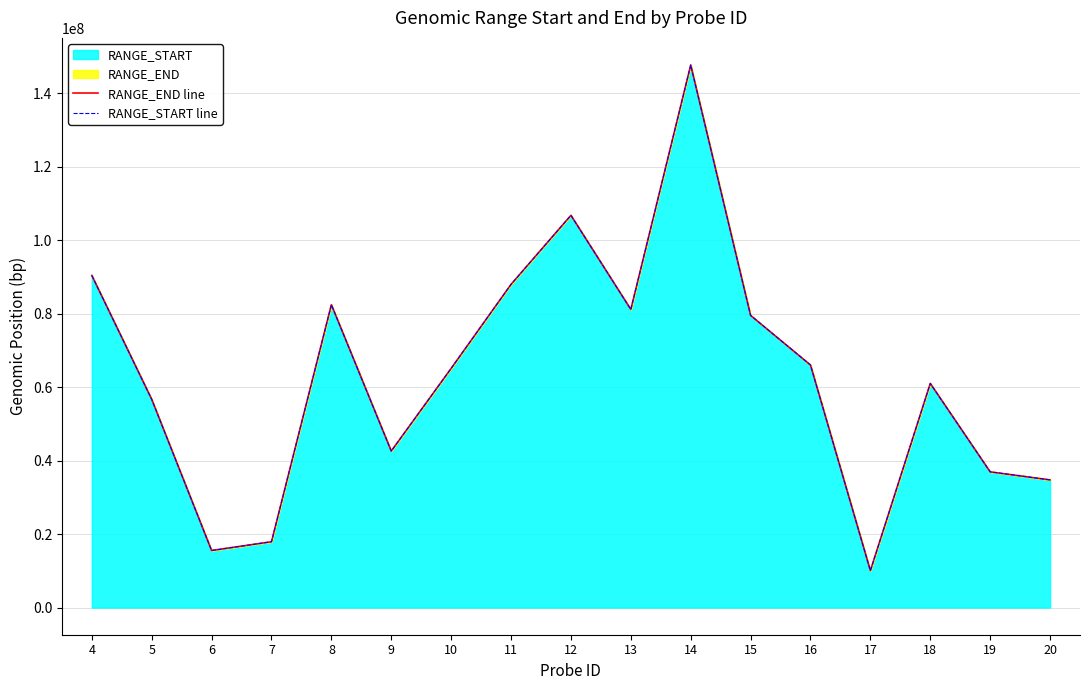

What is the minimum value for RANGE_START?

10052602